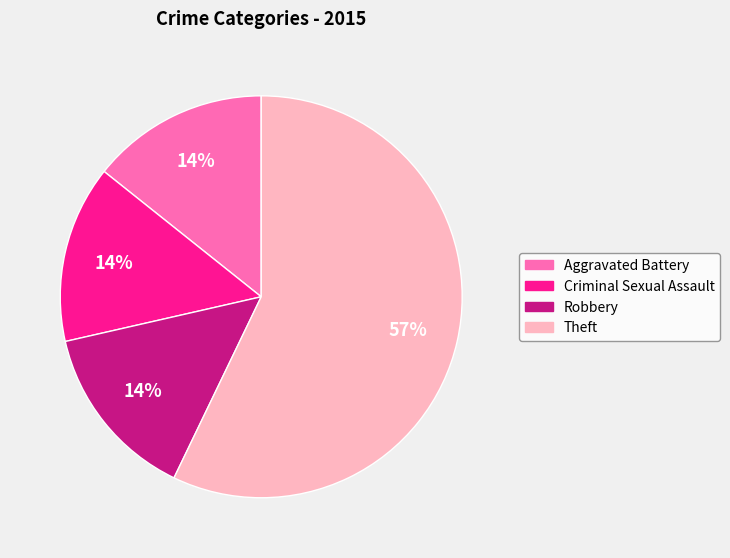

What percentage is the Criminal Sexual Assault slice, to the nearest percent?

14%